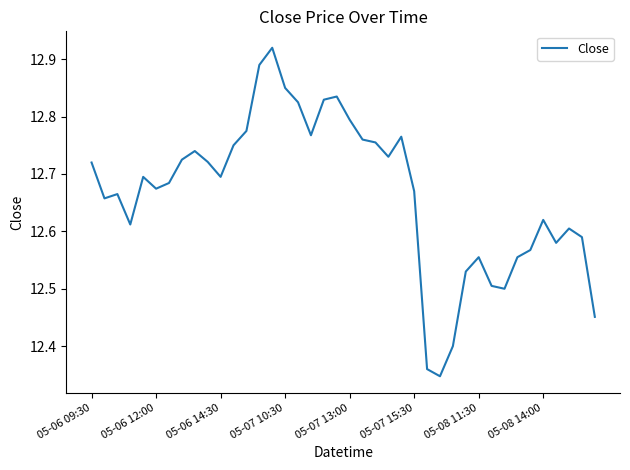

What is the difference between the maximum and minimum values?

0.6